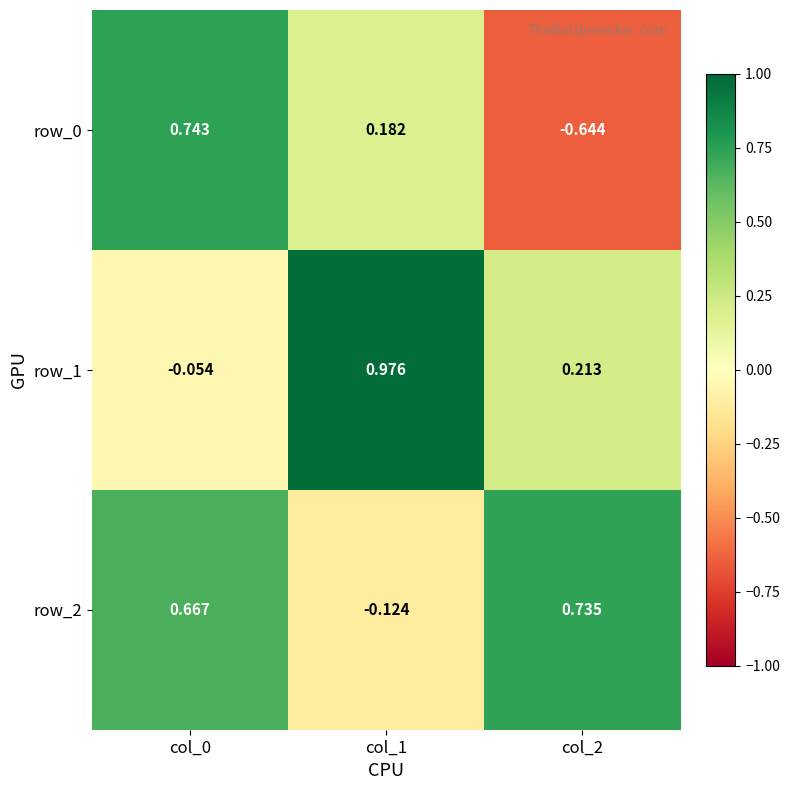

Is the value of row_1 at col_1 greater than the value of row_0 at col_2?

Yes